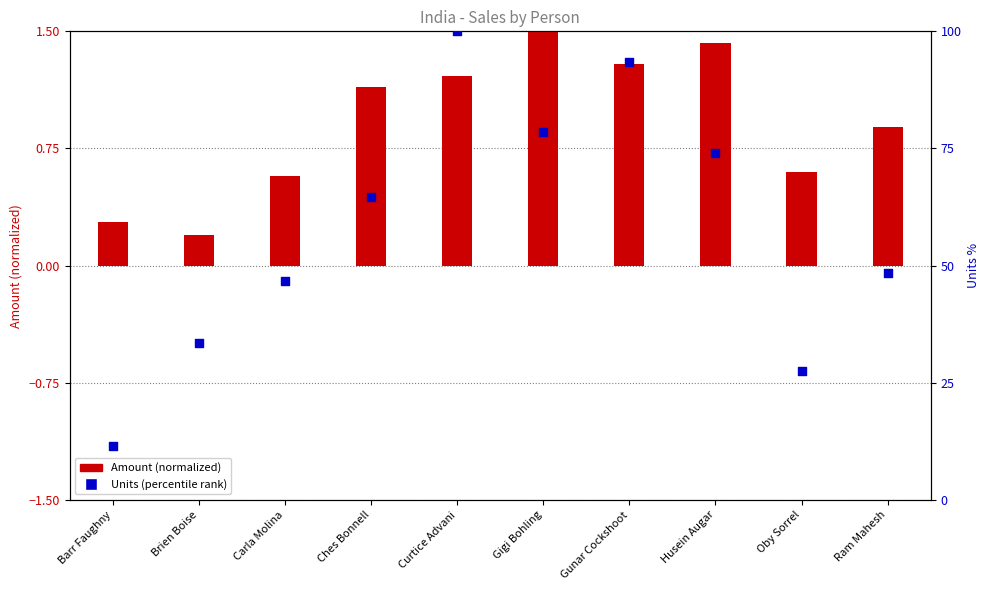

Which series reaches the minimum Y coordinate?

Amount (normalized)